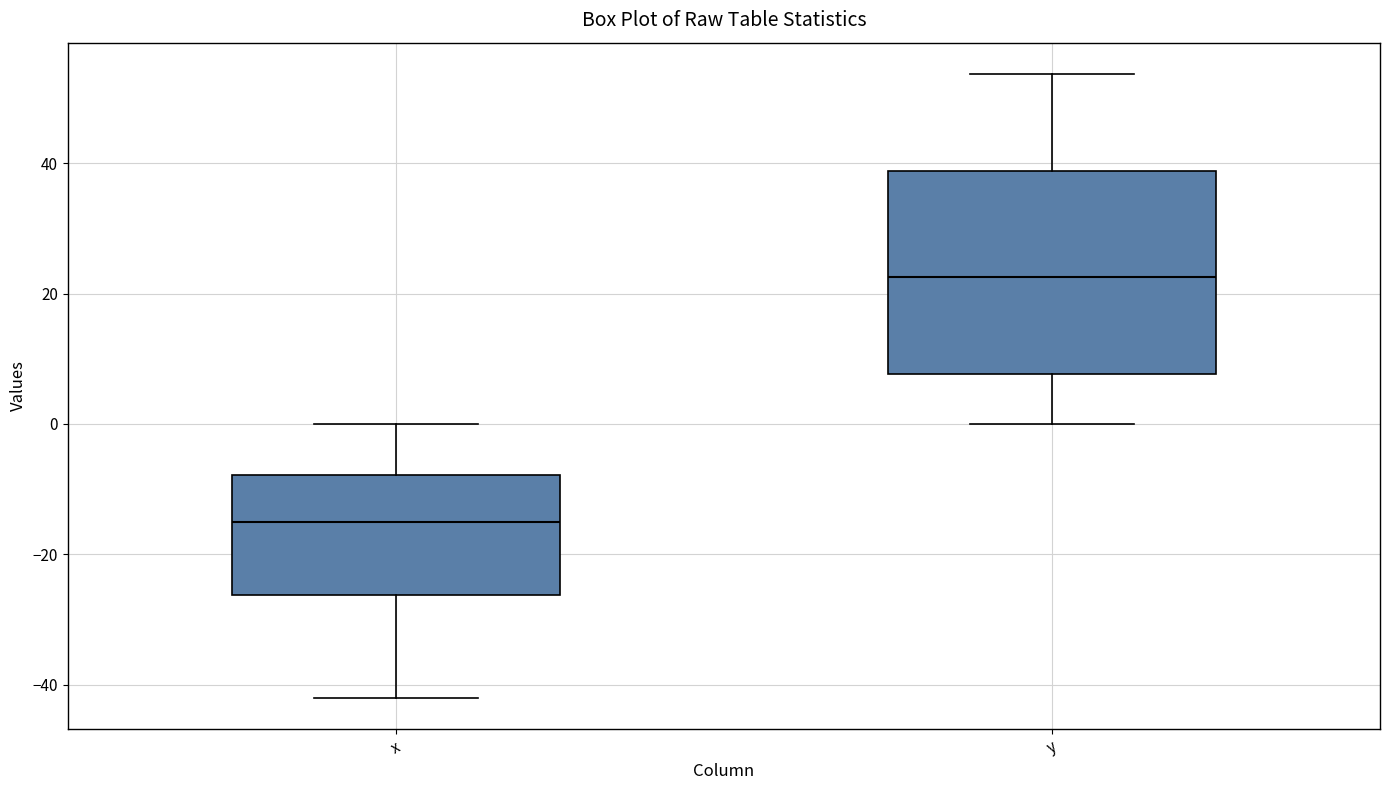

Where is the lower edge of the box for y on the y-axis? The values are not printed on the chart, so give them approximately, as read against the axis.

8